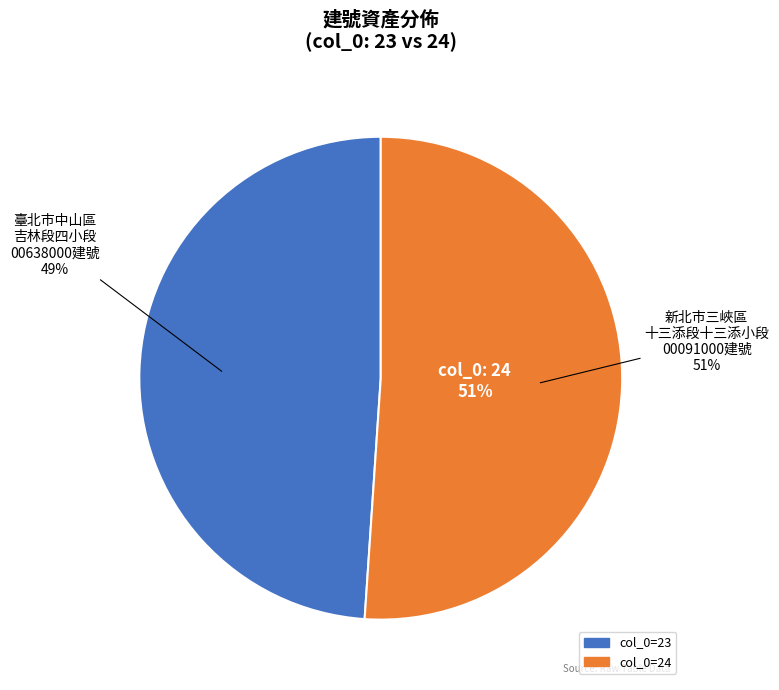

What is the largest slice in the pie chart?

新北市三峽區十三添段十三添小段00091000建號